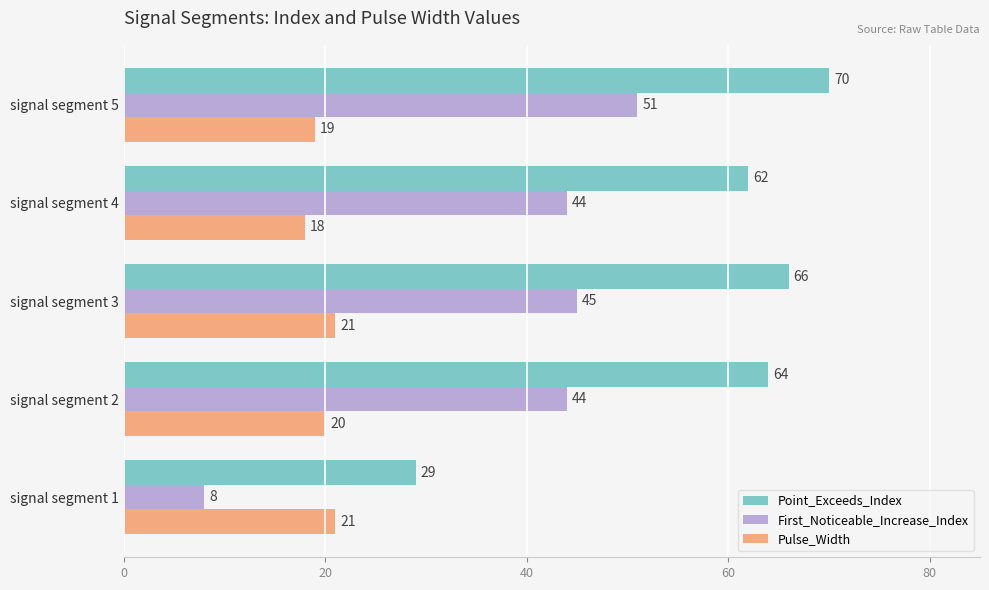

How many values in the Point_Exceeds_Index series are below 64?

2